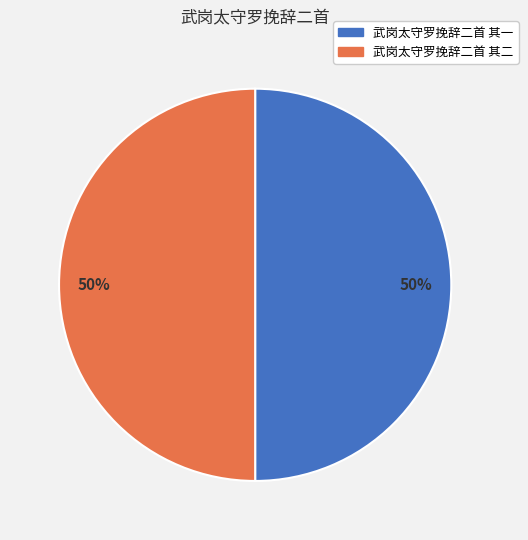

Approximately how many times larger is the value at 武岗太守罗挽辞二首 其二 compared to 武岗太守罗挽辞二首 其一?

1.0